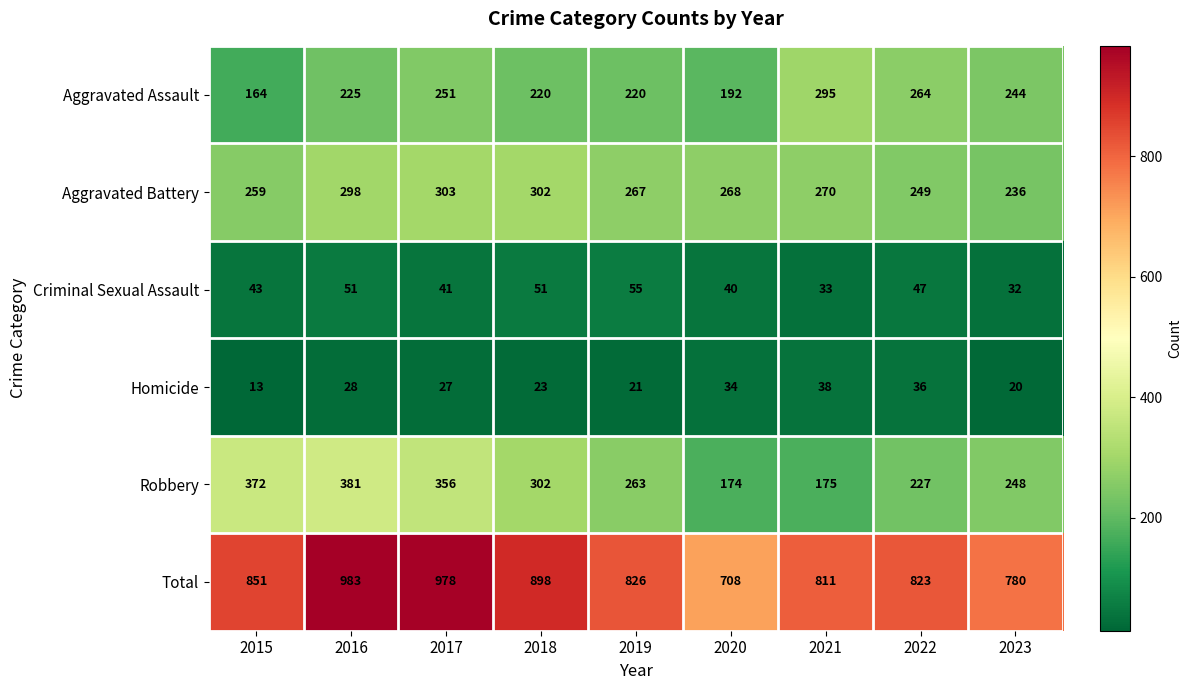

What is the difference between the second highest and second lowest values in the Criminal Sexual Assault series?

18